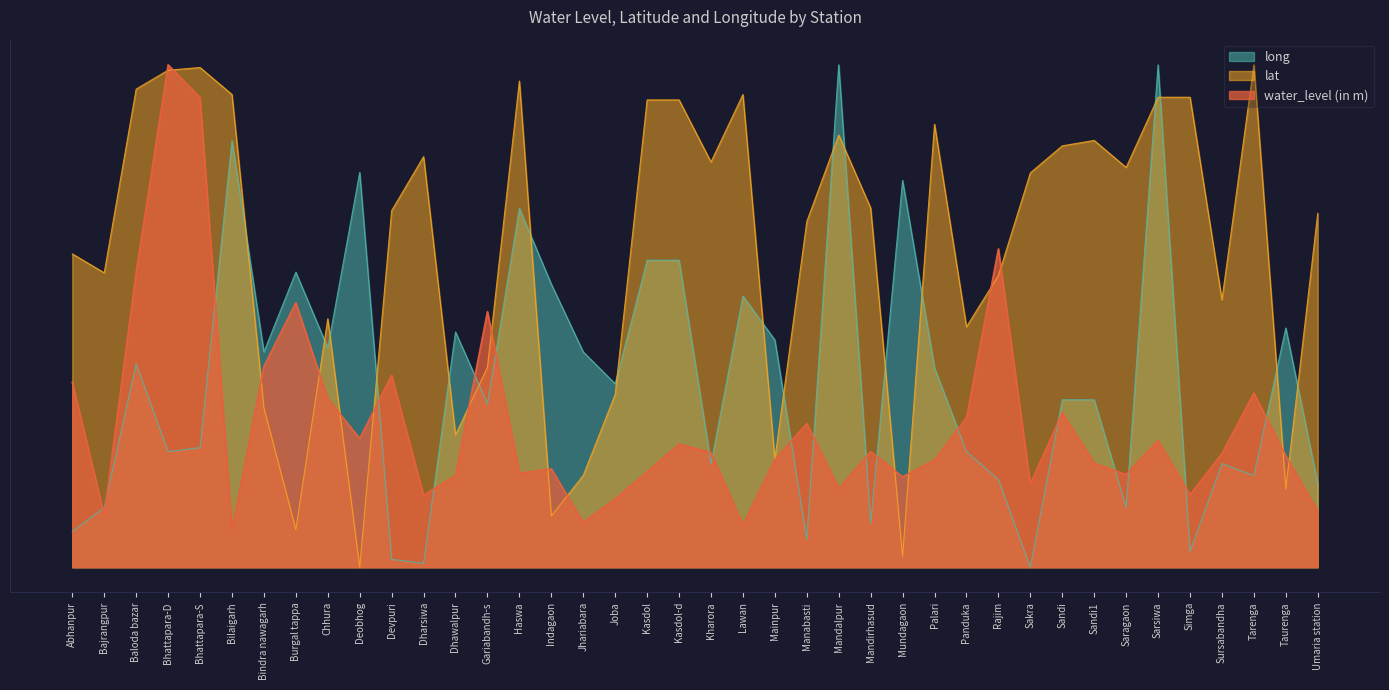

List the labels in order of long value, smallest first.

Sakra, Dharsiwa, Devpuri, Simga, Manabasti, Abhanpur, Mandirhasud, Bajrangpur, Saragaon, Umaria station, Rajim, Tarenga, Kharora, Sursabandha, Bhattapara-D, Panduka, Bhattapara-S, Gariabandh-s, Sandi, Sandi1, Joba, Palari, Baloda bazar, Bindra nawagarh, Jhariabara, Chhura, Mainpur, Dhawalpur, Taurenga, Lawan, Indagaon, Burgal tappa, Kasdol, Kasdol-d, Haswa, Mundagaon, Deobhog, Bilaigarh, Mandalpur, Sarsiwa